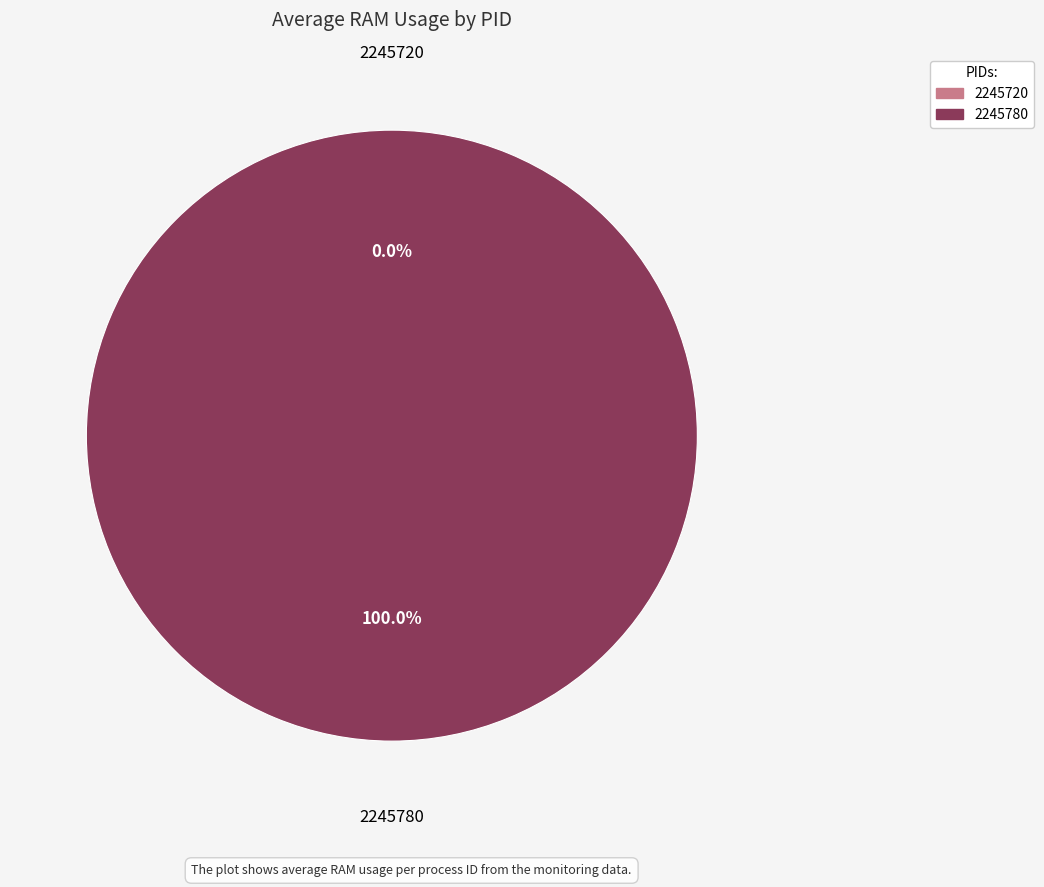

Do 2245780 and 2245720 together represent more than half of the pie?

Yes